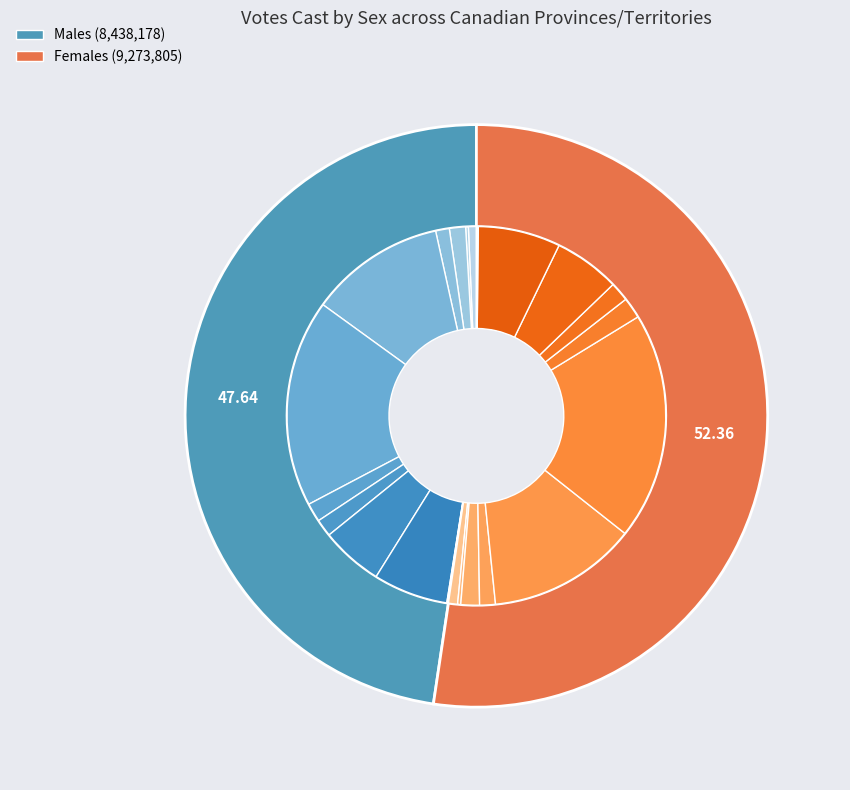

Do ON and SK together represent more than half of the pie?

No